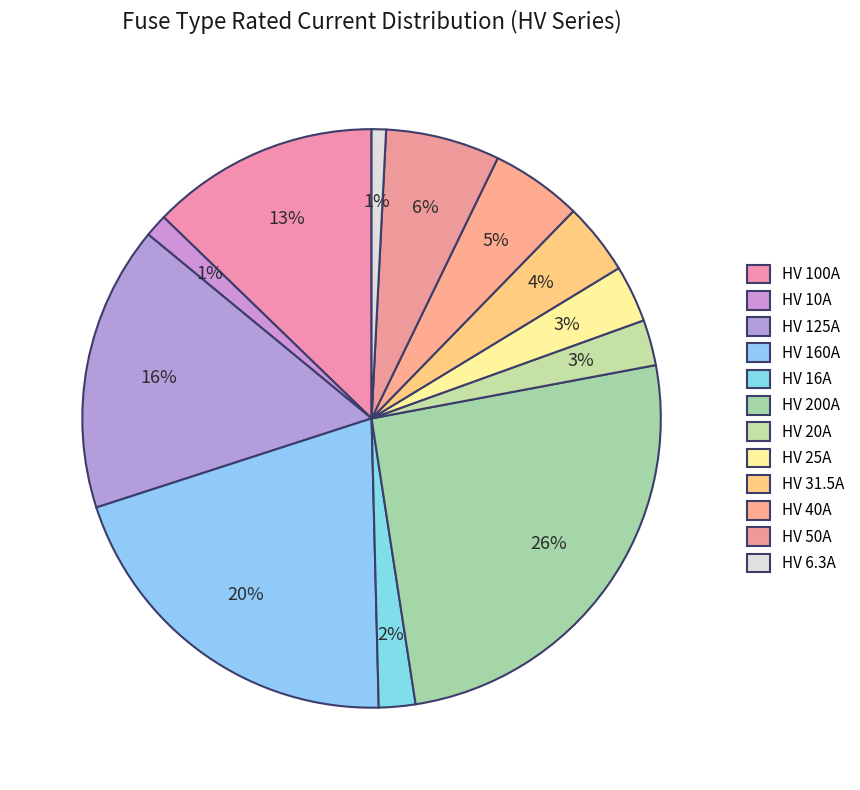

To the nearest percent, what percentage of the pie is HV 200A?

26%